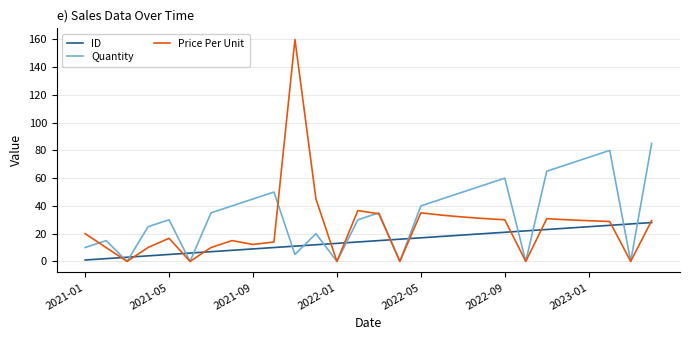

Which series has the widest spread of values?

Price Per Unit